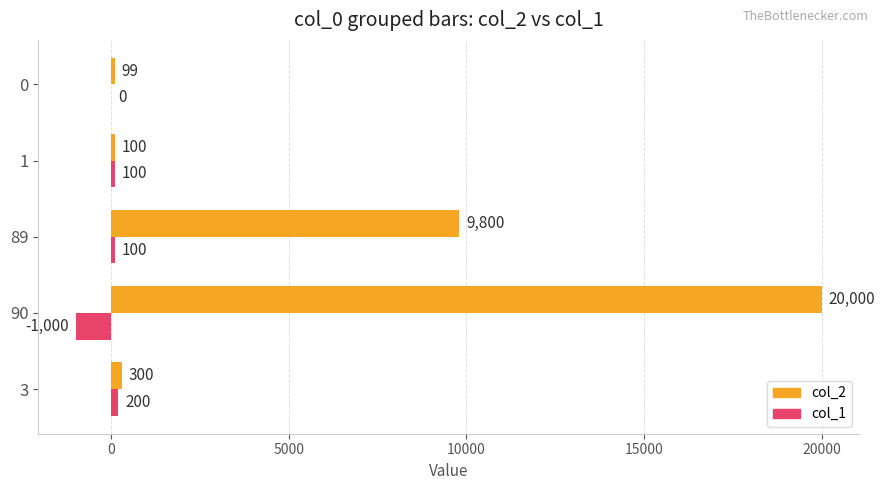

What is the average value of the col_2 series?

6060